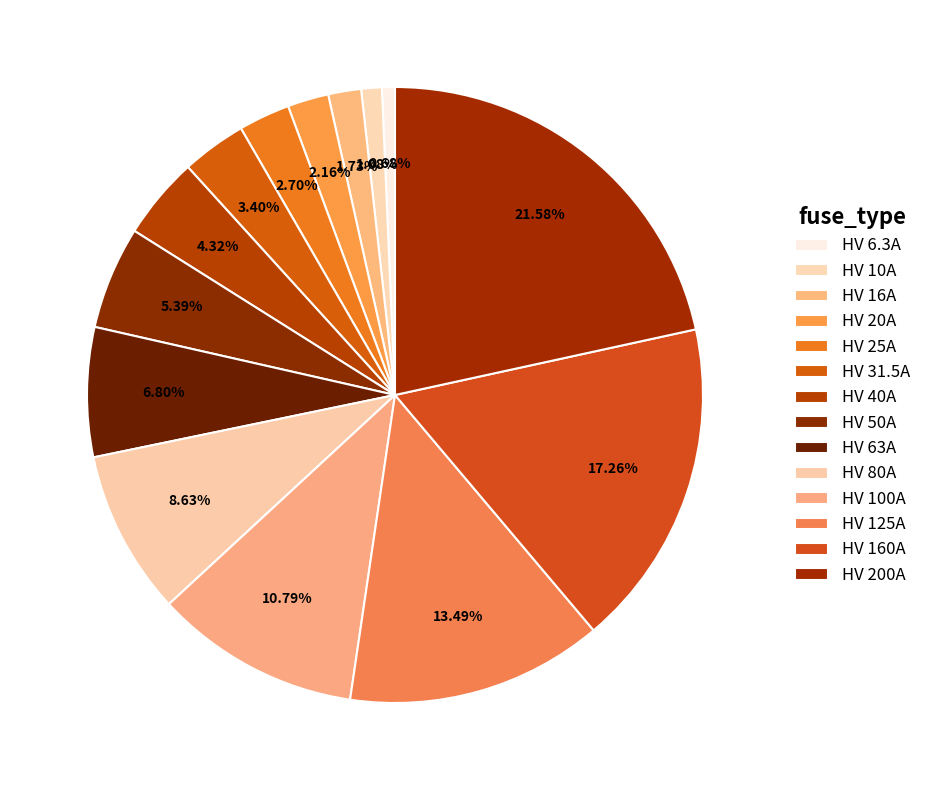

Combined, what portion of the pie is HV 50A and HV 31.5A?

8.8%